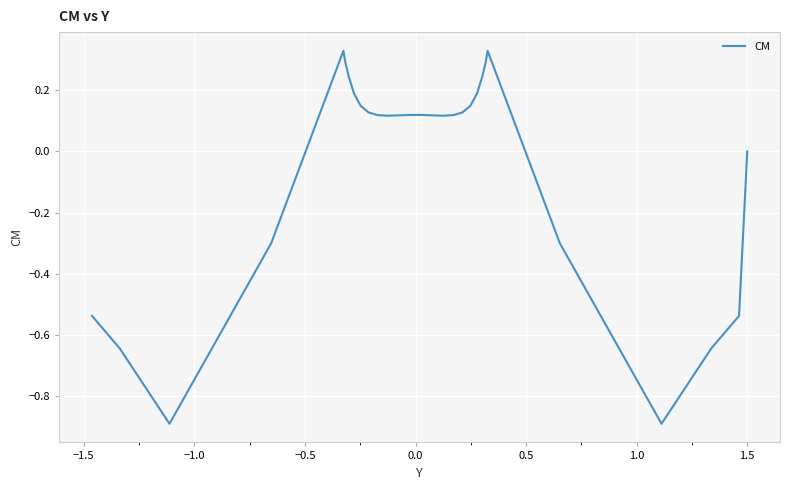

What is the difference between the maximum and minimum values?

1.2